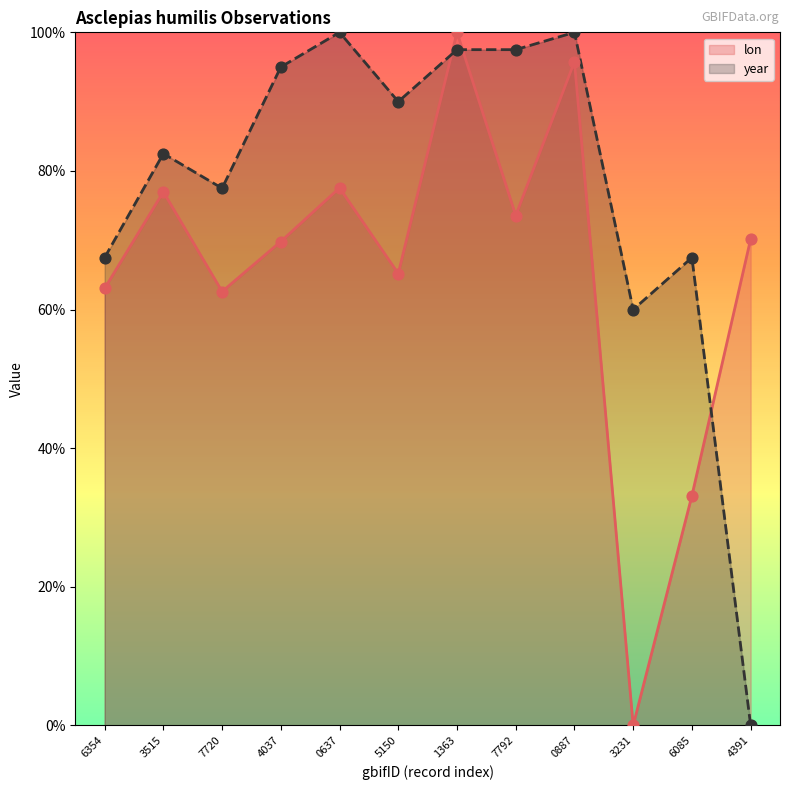

Which series contains the highest Y value?

lon